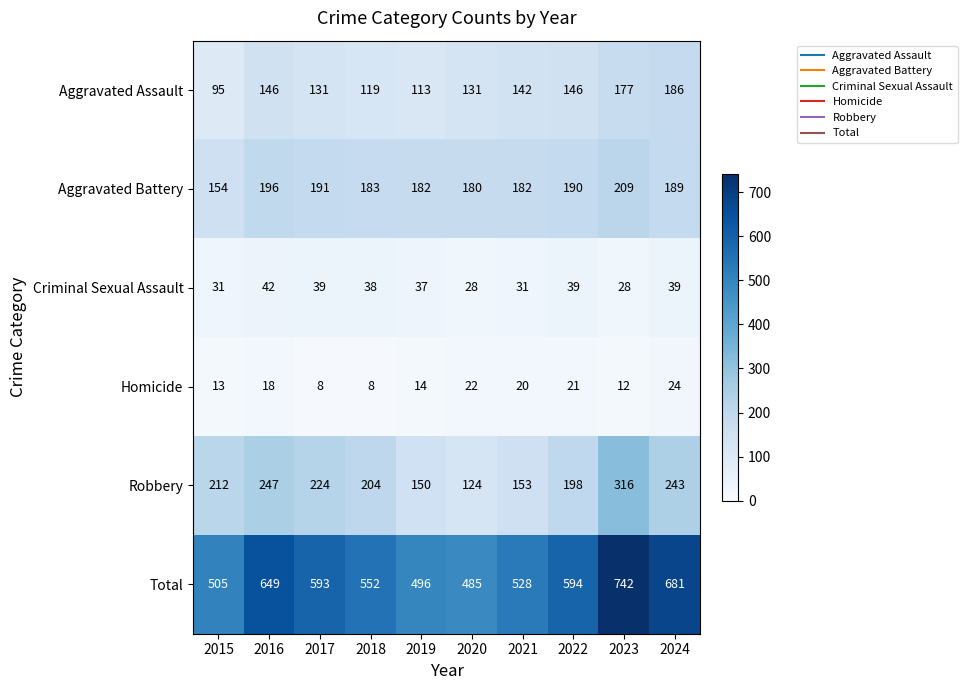

True or false: Criminal Sexual Assault has a value of 28 at 2023.

True